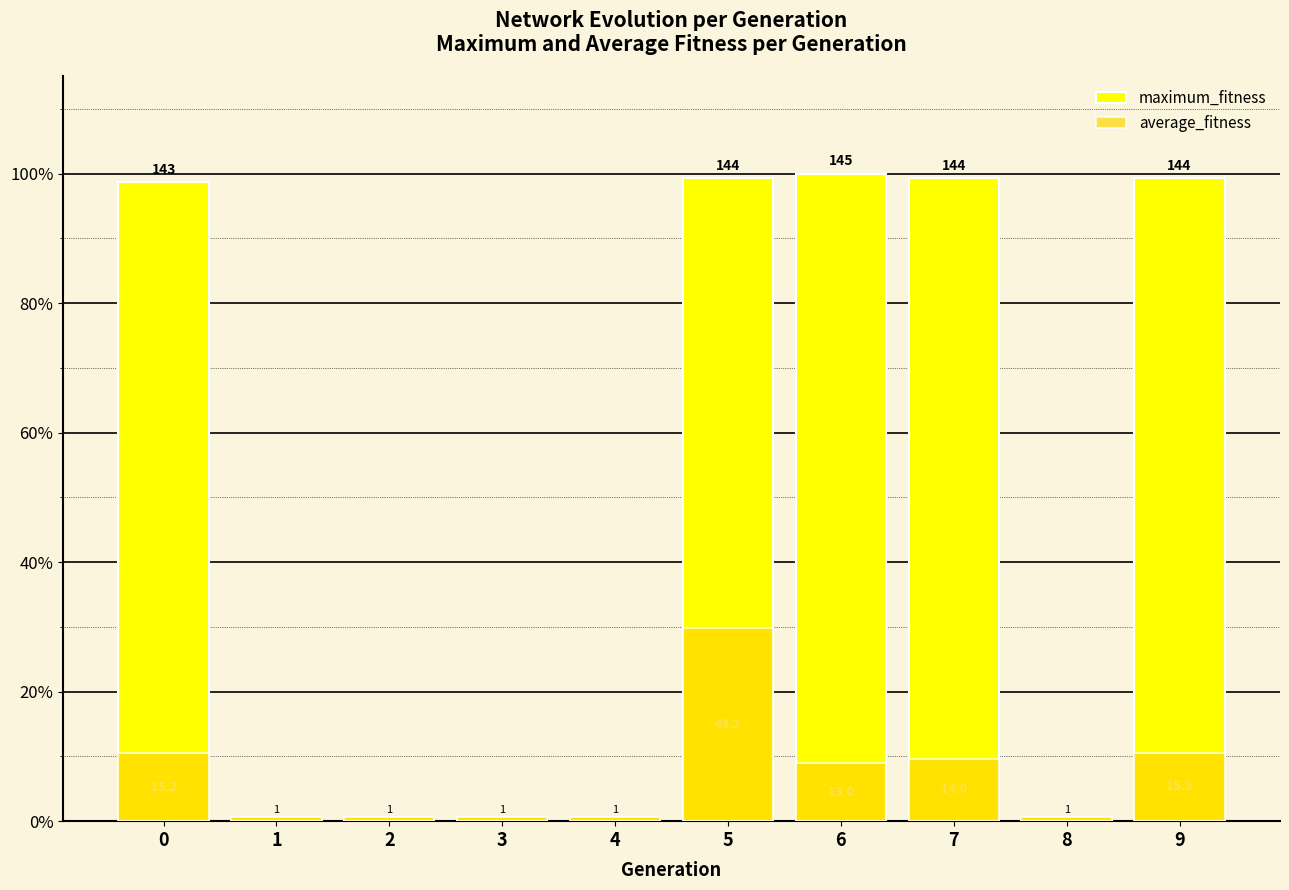

What is the sum of the maximum_fitness values at 2 and 5?

100.0